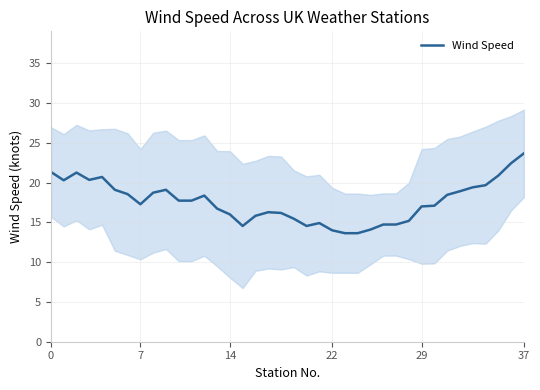

Approximately how many times larger is the value at 9 compared to 28?

1.3